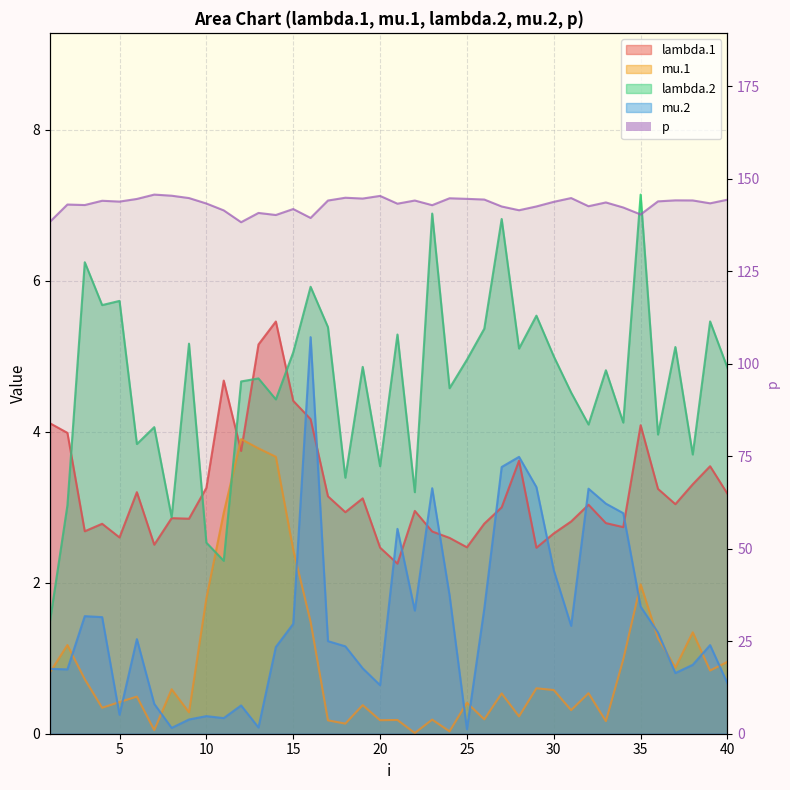

What are all the series names shown in the legend?

lambda.1, mu.1, lambda.2, mu.2, p